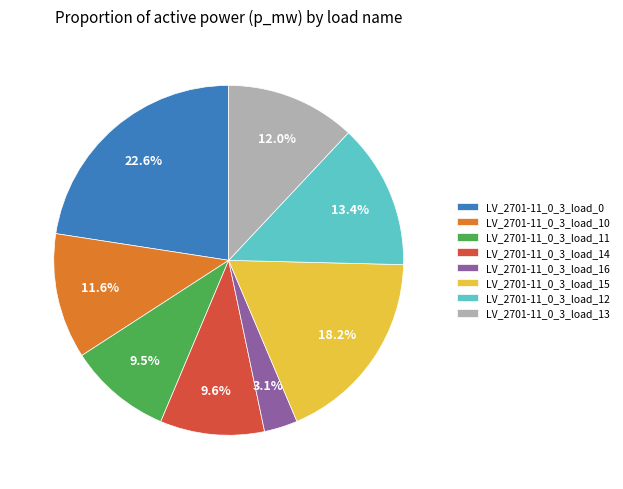

Is there a majority slice in this chart?

No